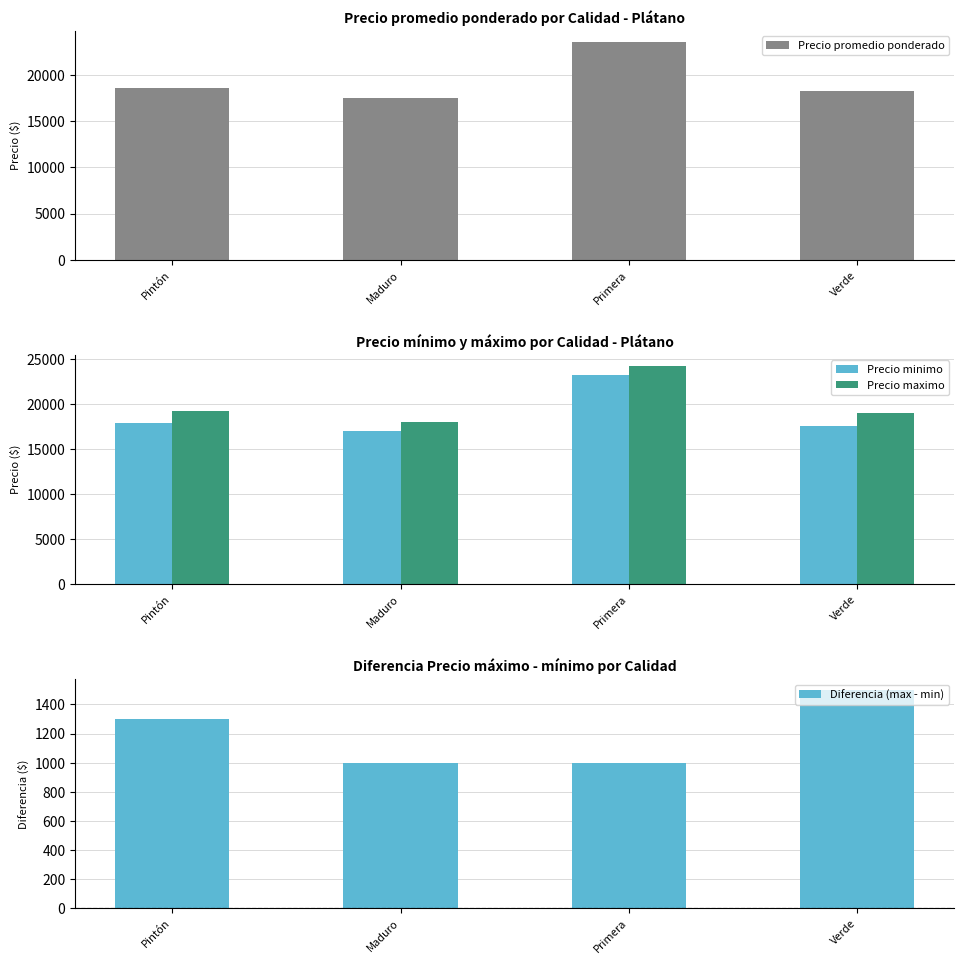

What position from the right is Maduro?

3